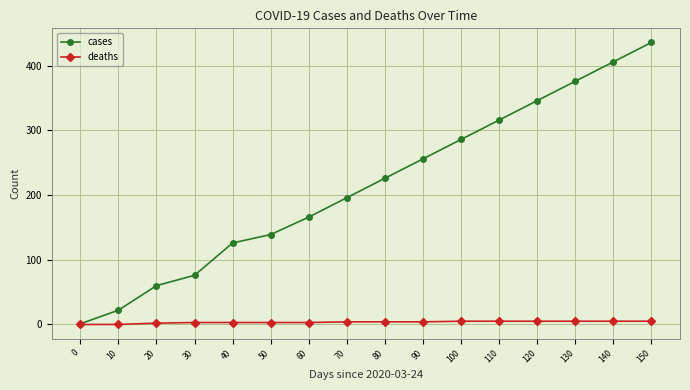

What is the value of the cases point at the 11th from the left?

286